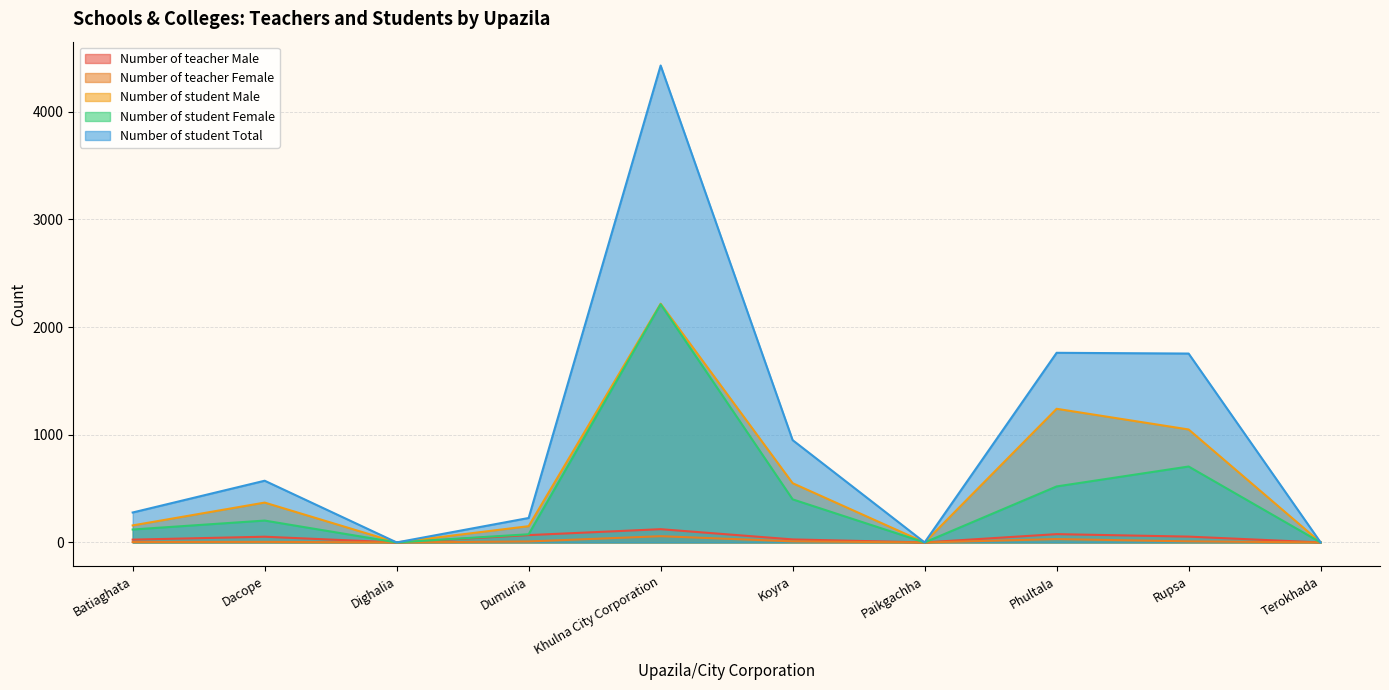

How many data points in Number of teacher Female are less than 9?

5